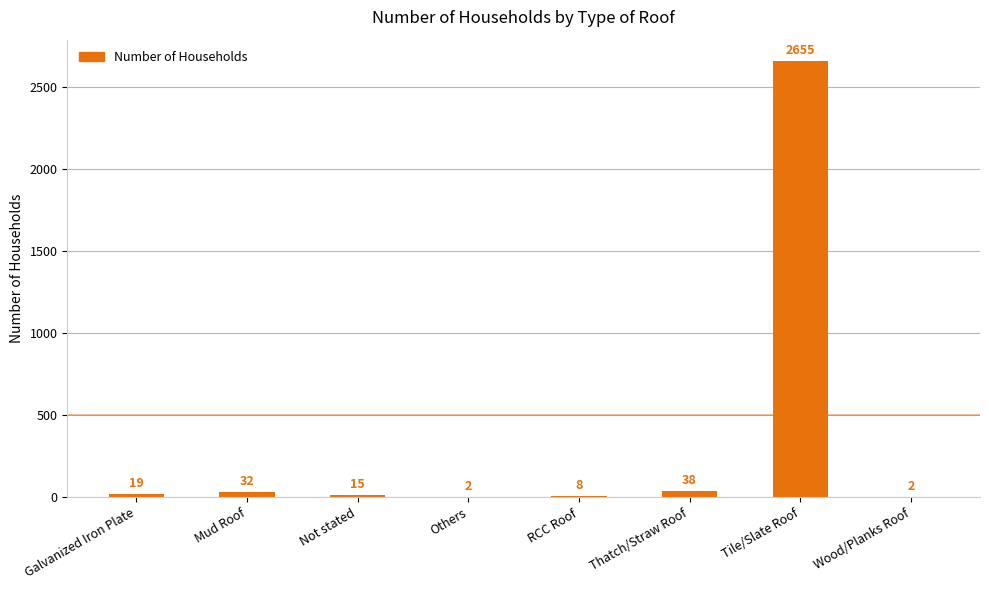

How many distinct data groups are displayed?

1